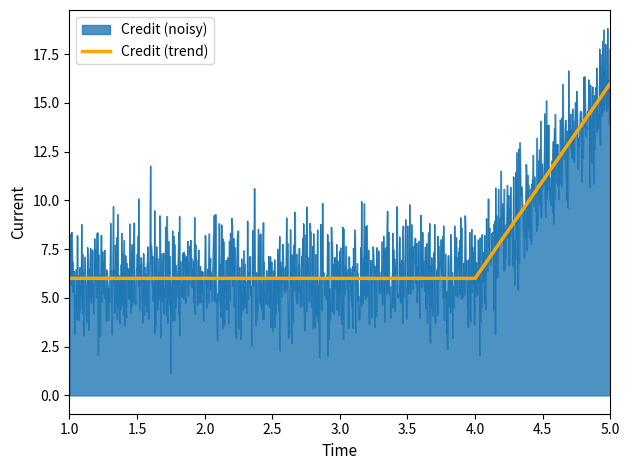

How many lines are shown in the chart?

1